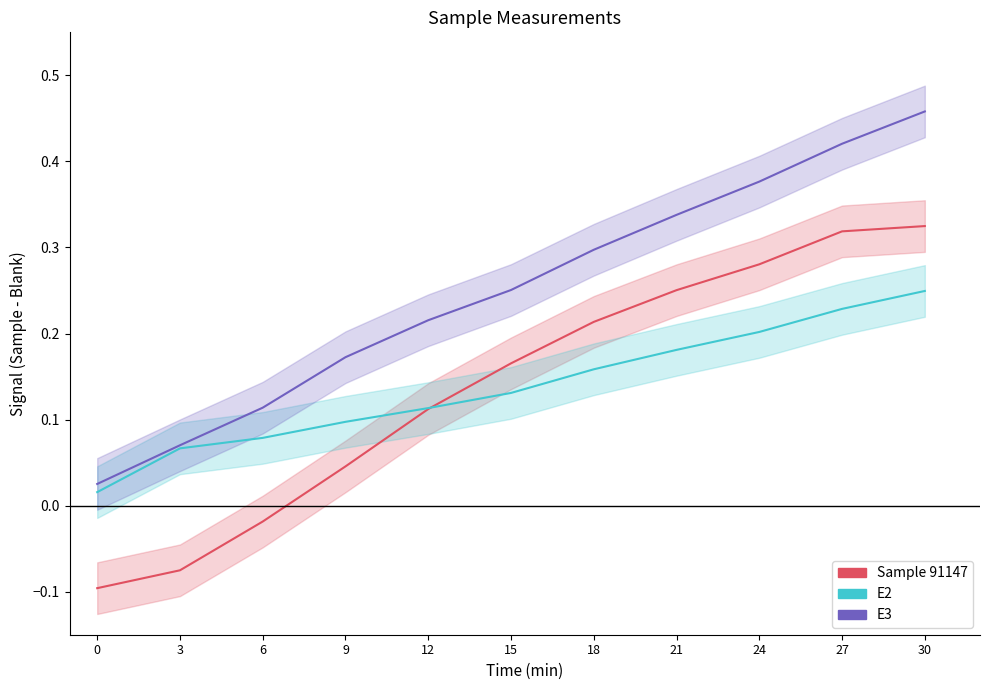

At which category is the sum across all series the highest?

30